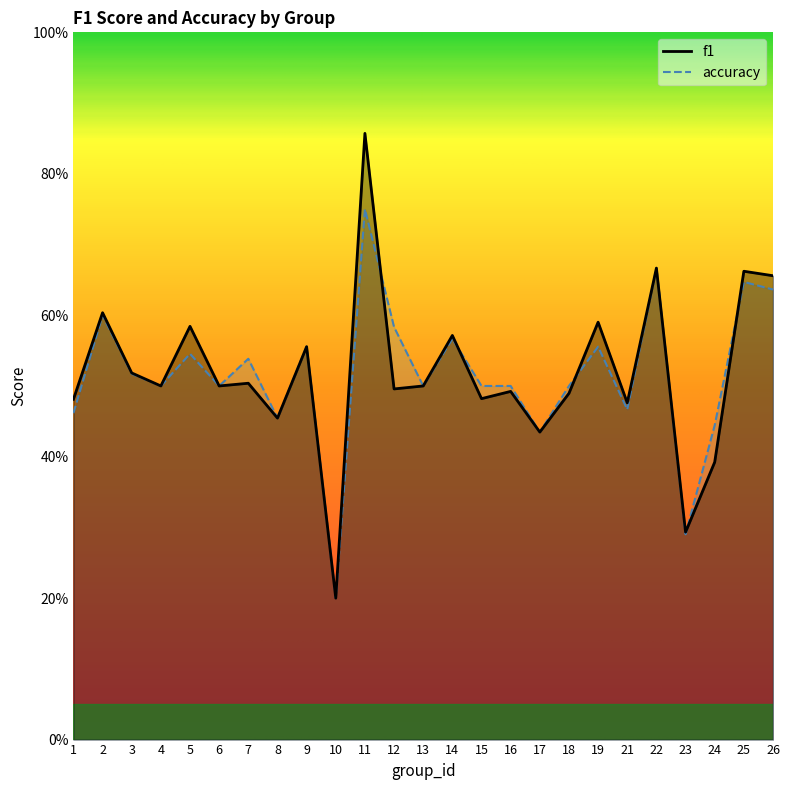

Which series ends up on top after the final intersection of accuracy and f1?

f1